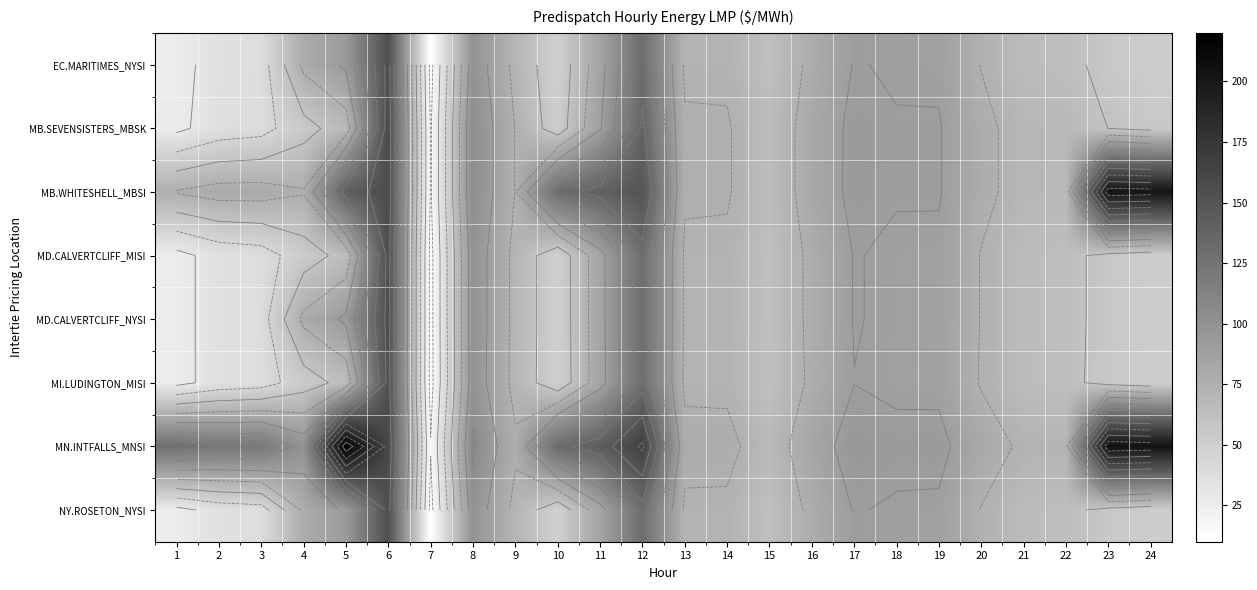

Rank the series at 19 from highest to lowest value.

MN.INTFALLS_MNSI, MB.SEVENSISTERS_MBSK, MB.WHITESHELL_MBSI, EC.MARITIMES_NYSI, NY.ROSETON_NYSI, MD.CALVERTCLIFF_MISI, MD.CALVERTCLIFF_NYSI, MI.LUDINGTON_MISI